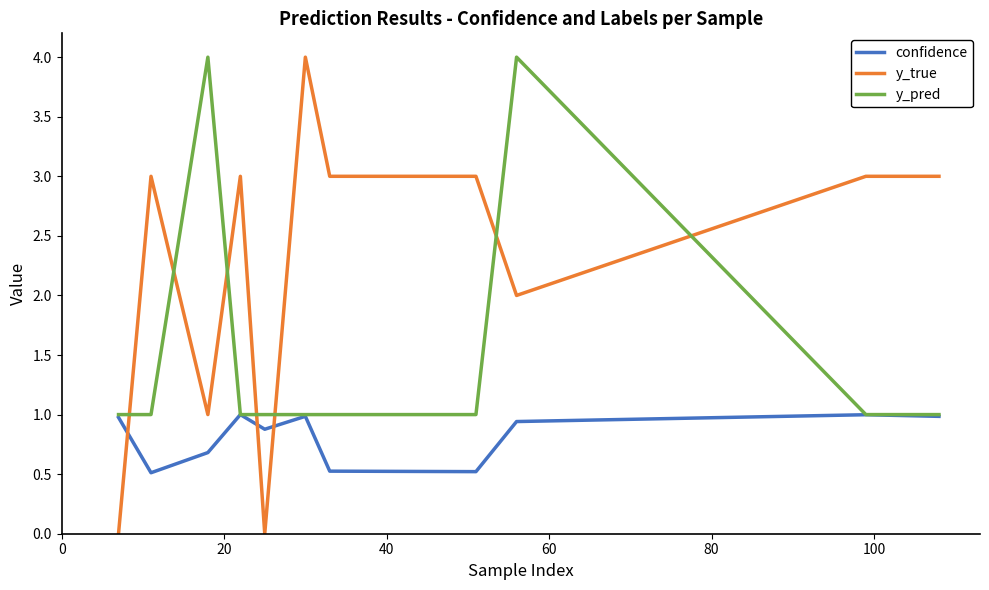

What is the greatest value displayed?

4.0